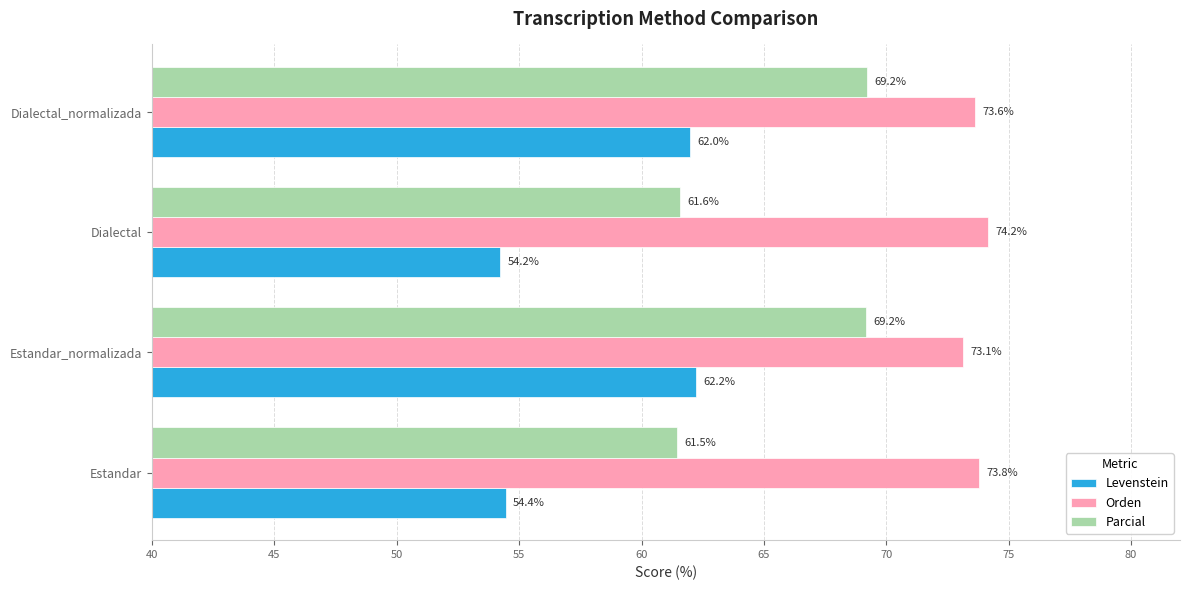

List the series in order of their overall mean, highest first.

Orden, Parcial, Levenstein